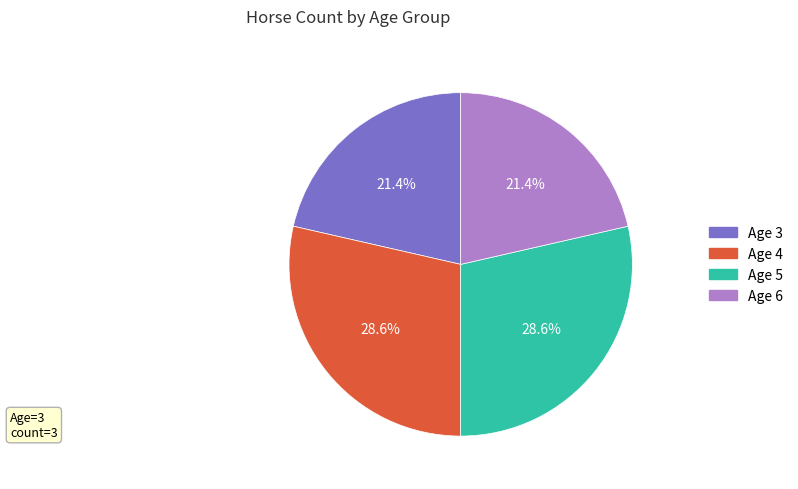

Approximately how many times larger is the value at Age 4 compared to Age 5?

1.0